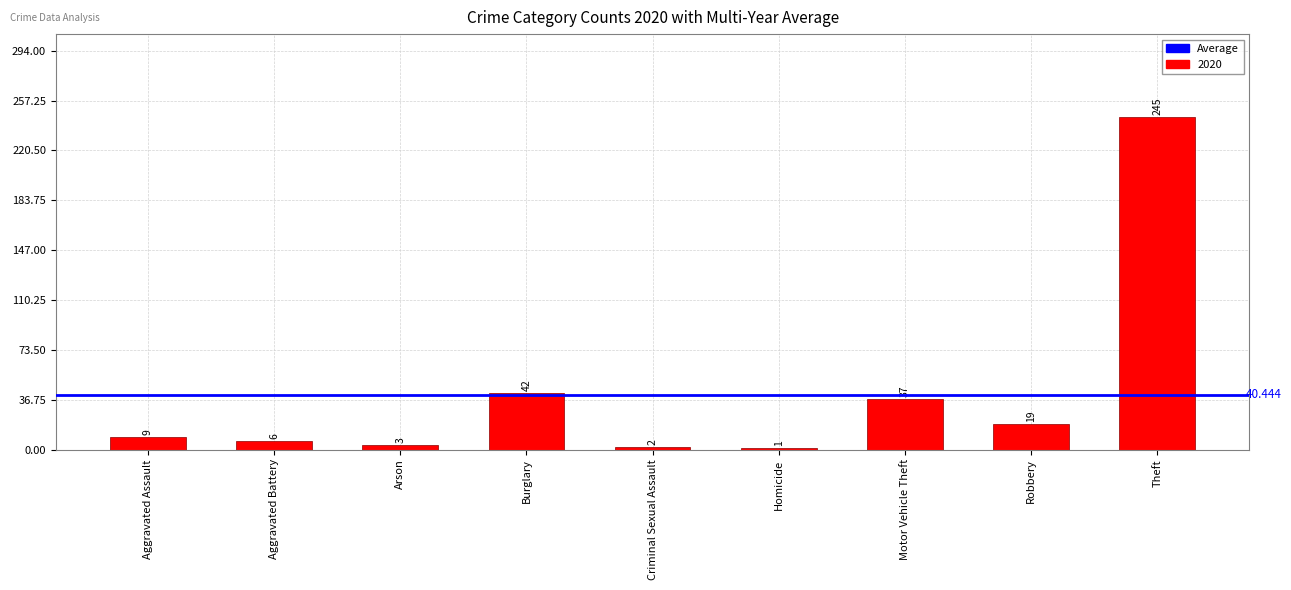

Which has a higher value, Criminal Sexual Assault or Motor Vehicle Theft?

Motor Vehicle Theft